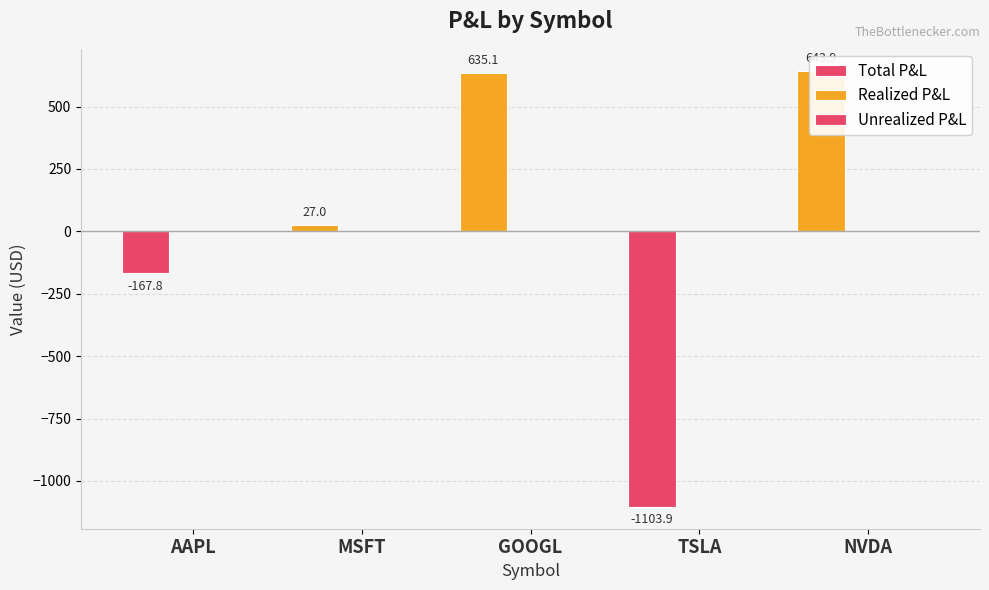

Reading left to right, transcribe all the data shown in this chart.

Total P&L: -167.8	27.0	635.1	-1103.9	643.9
Realized P&L: 0.0	0.0	0.0	0.0	0.0
Unrealized P&L: 0.0	0.0	0.0	0.0	0.0